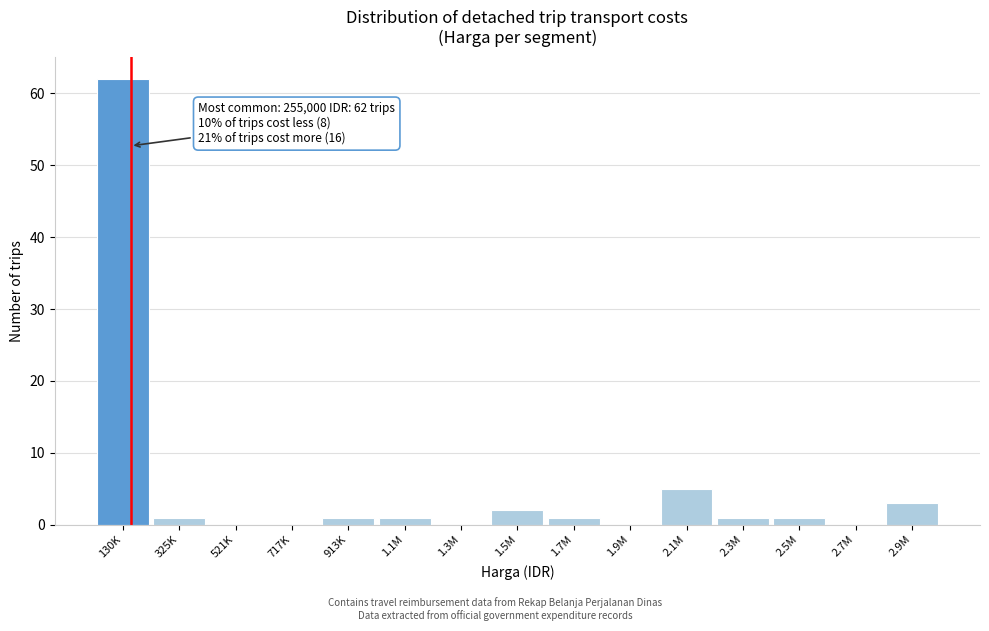

Reading left to right, transcribe all the data shown in this chart.

130K=62	325K=1	521K=0	717K=0	913K=1	1.1M=1	1.3M=0	1.5M=2	1.7M=1	1.9M=0	2.1M=5	2.3M=1	2.5M=1	2.7M=0	2.9M=3